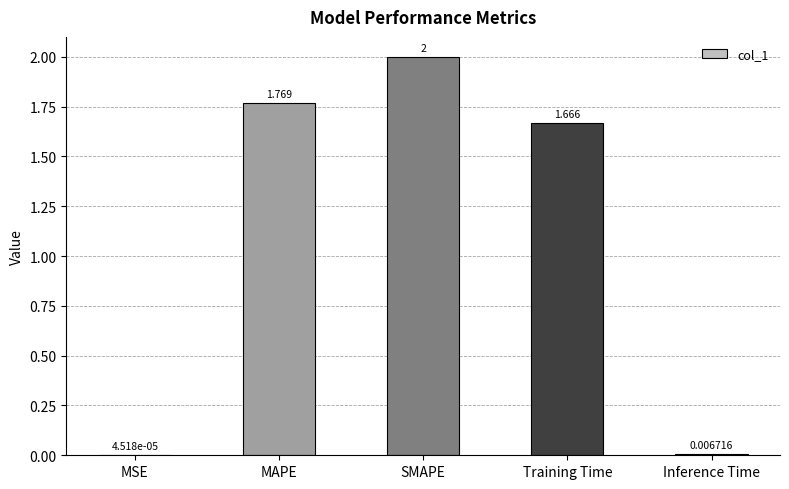

Which category has the highest value across all series?

SMAPE